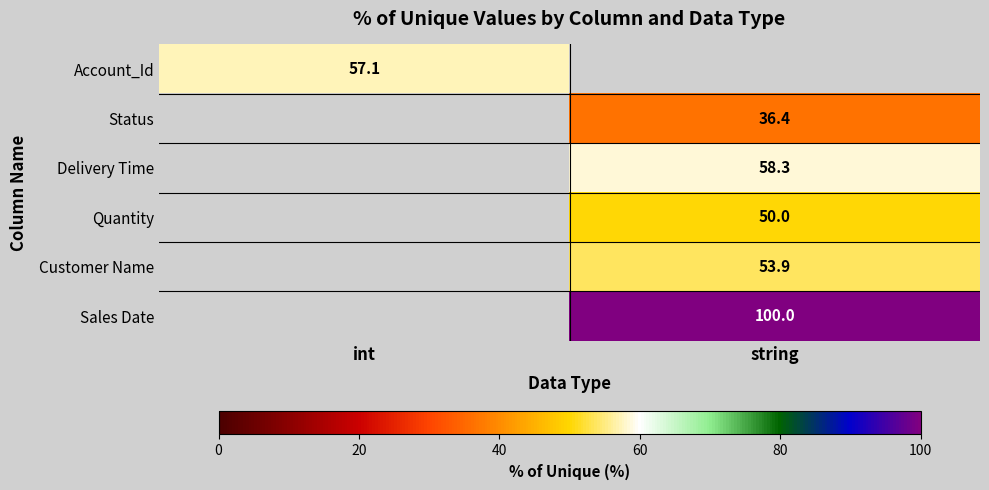

Is the value of Delivery Time at string greater than the value of Sales Date at int?

No